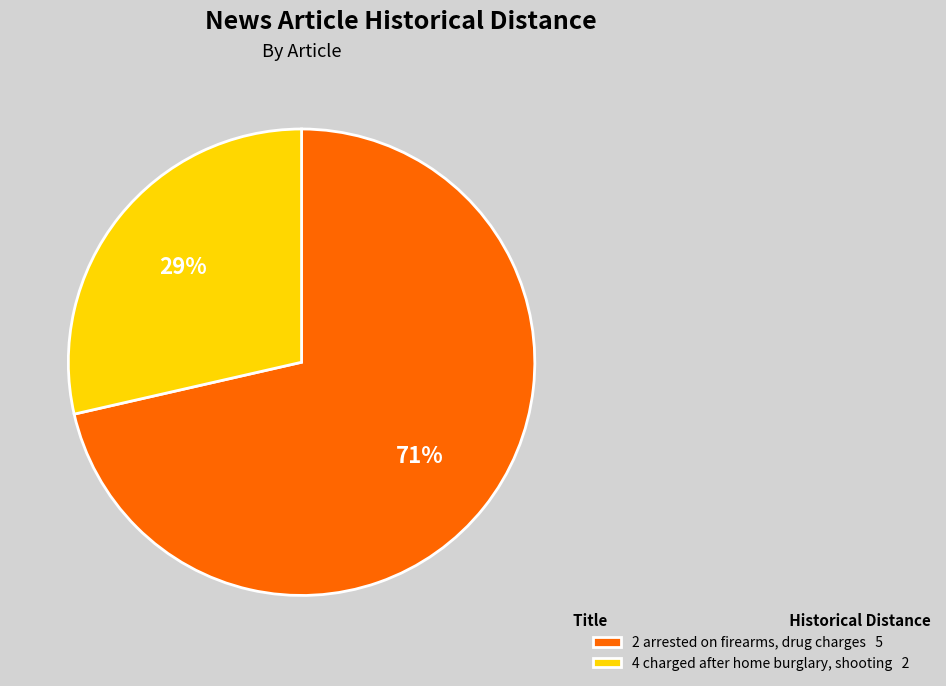

Count the number of slices in the pie.

2